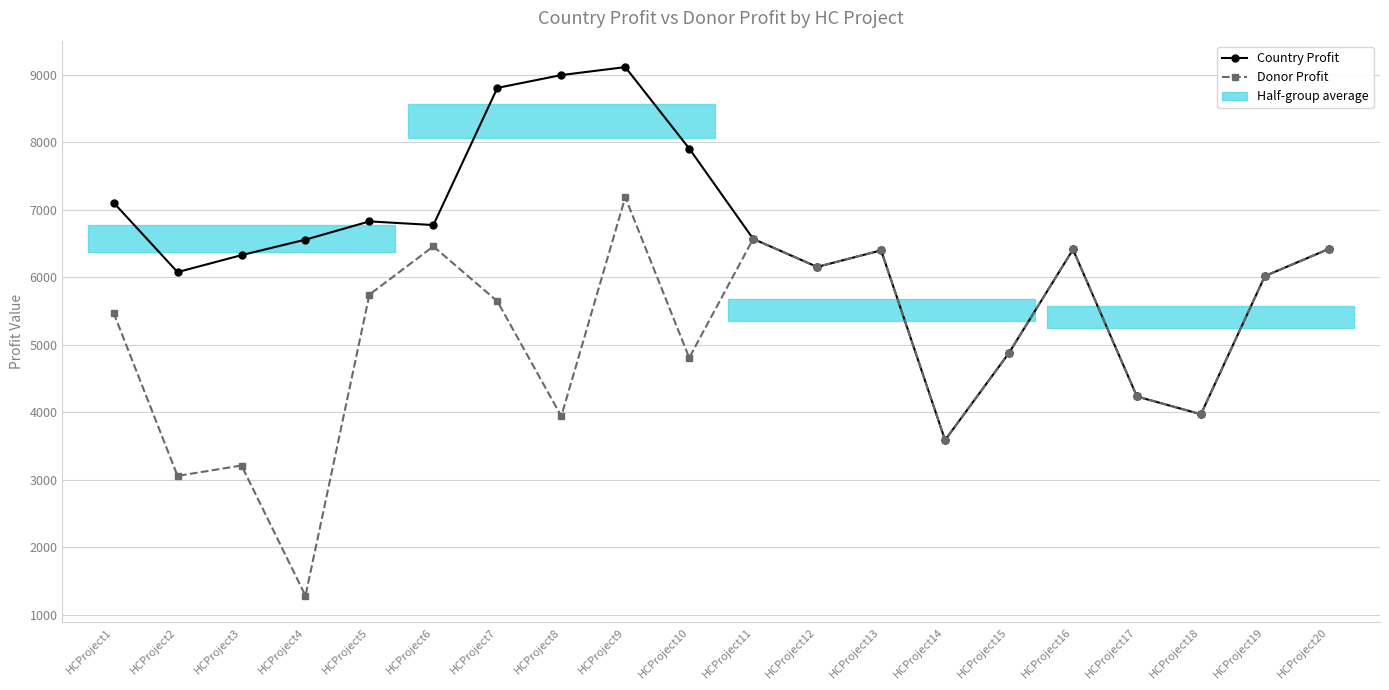

List the series in order of their peak value, lowest first.

Donor Profit, Country Profit